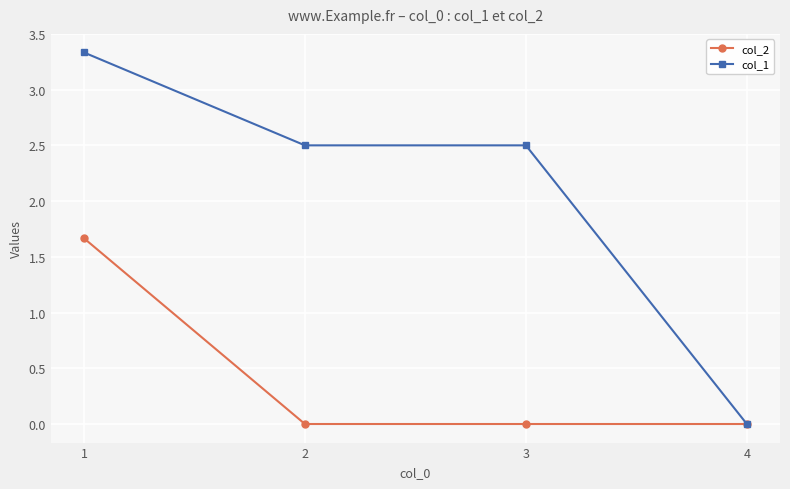

Count the number of categories in the chart.

4